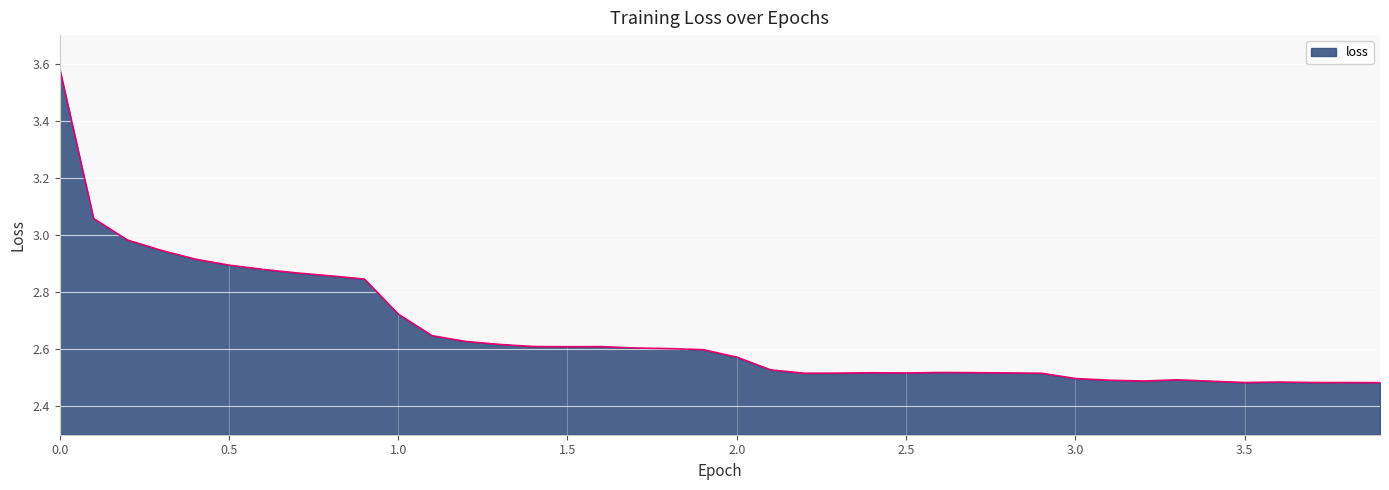

What is the greatest value displayed?

3.6